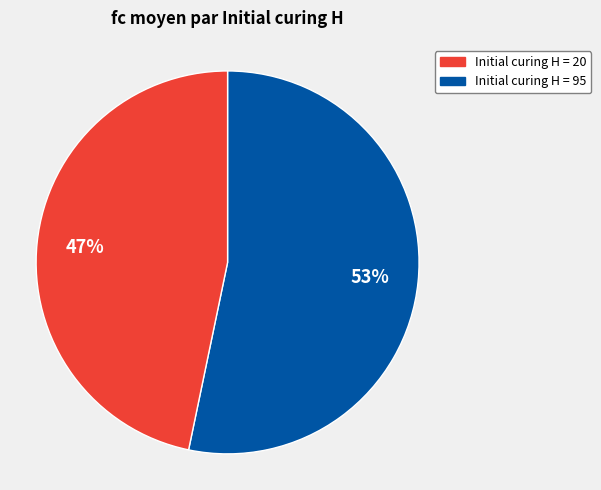

Is there a majority slice in this chart?

Yes